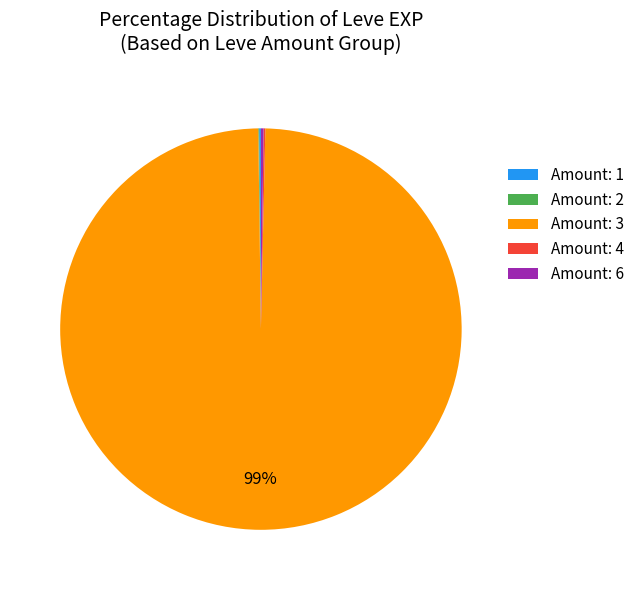

To the nearest percent, what is the average slice percentage?

20%